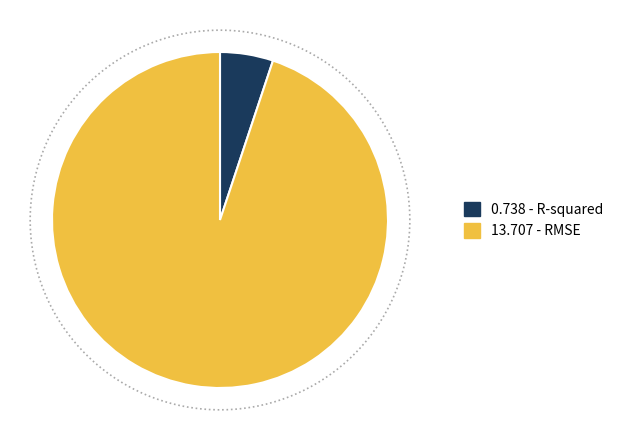

The RMSE slice represents 81% of the pie. True or false?

False